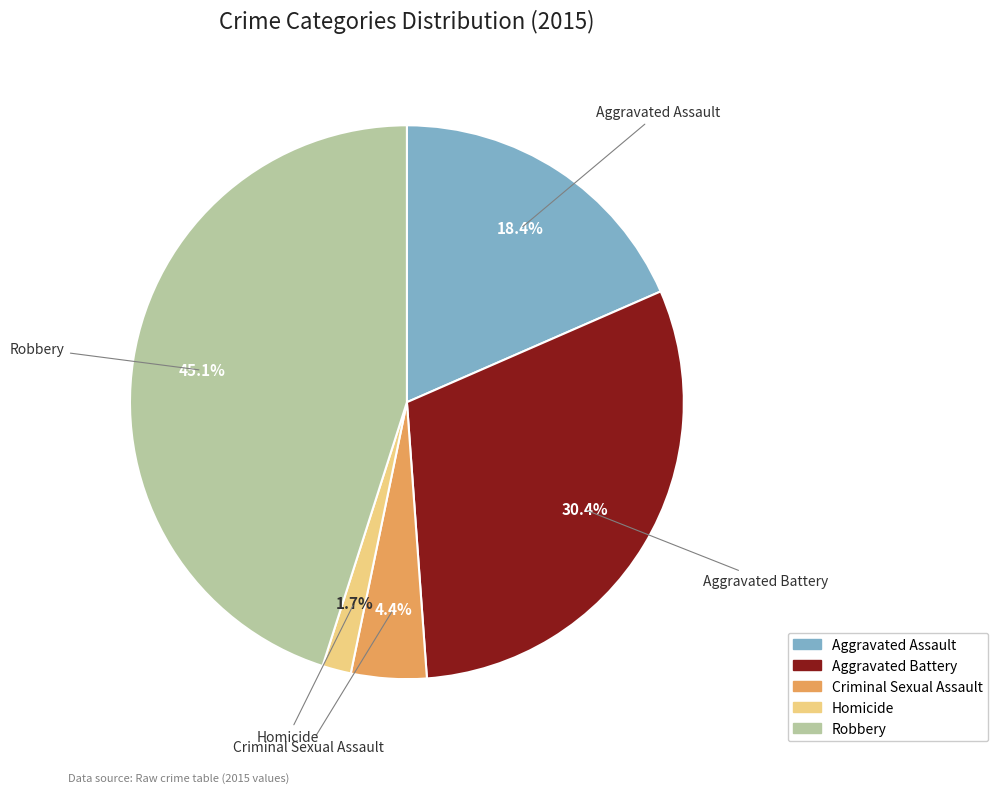

What portion of the pie excludes Criminal Sexual Assault?

95.6%